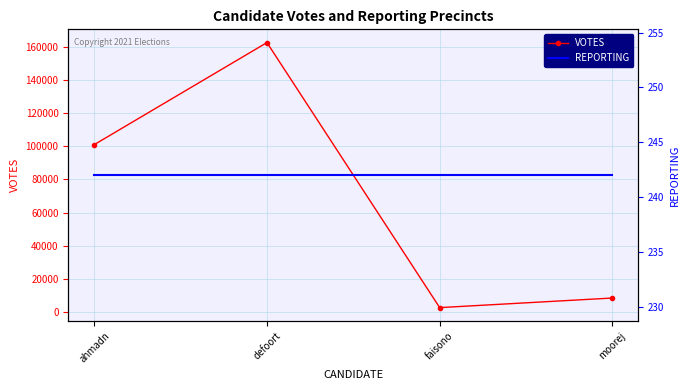

List the series in order of their peak value, highest first.

VOTES, REPORTING